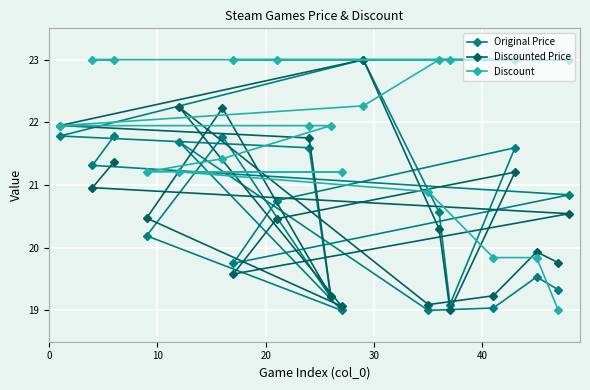

Count the number of categories in the chart.

20